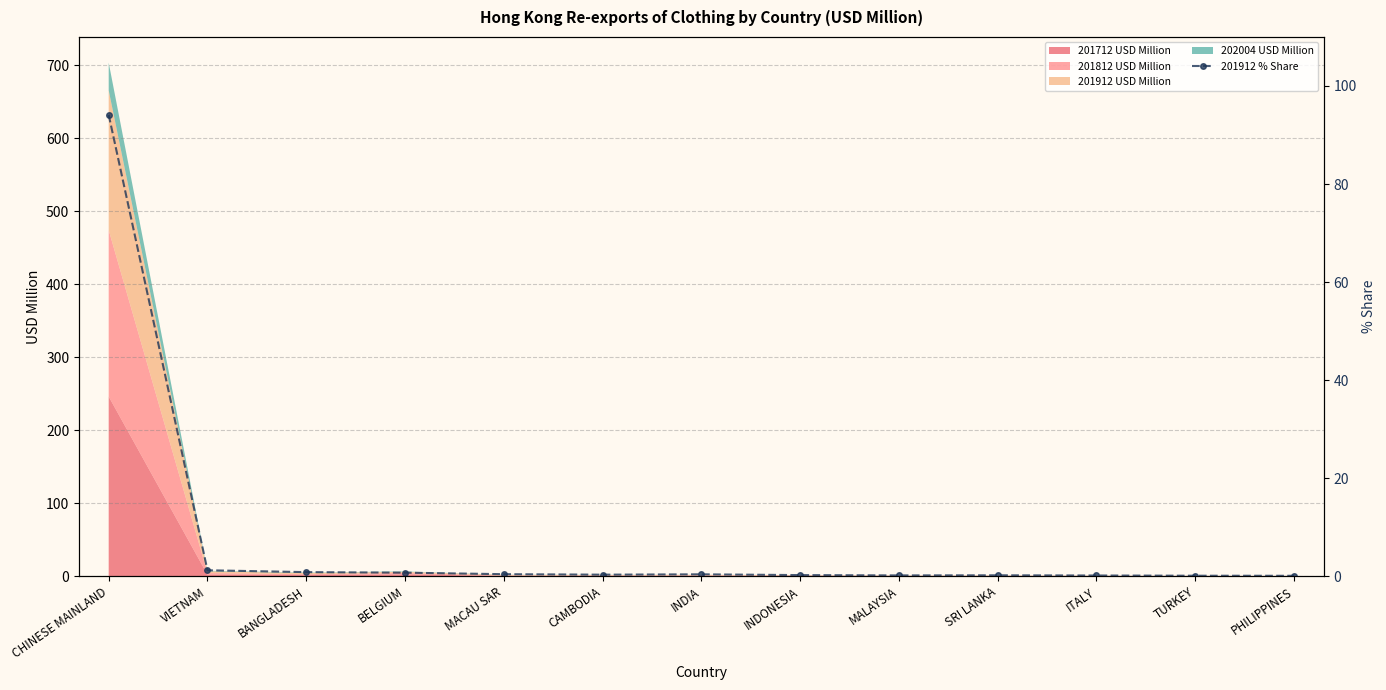

What position from the left is VIETNAM?

2